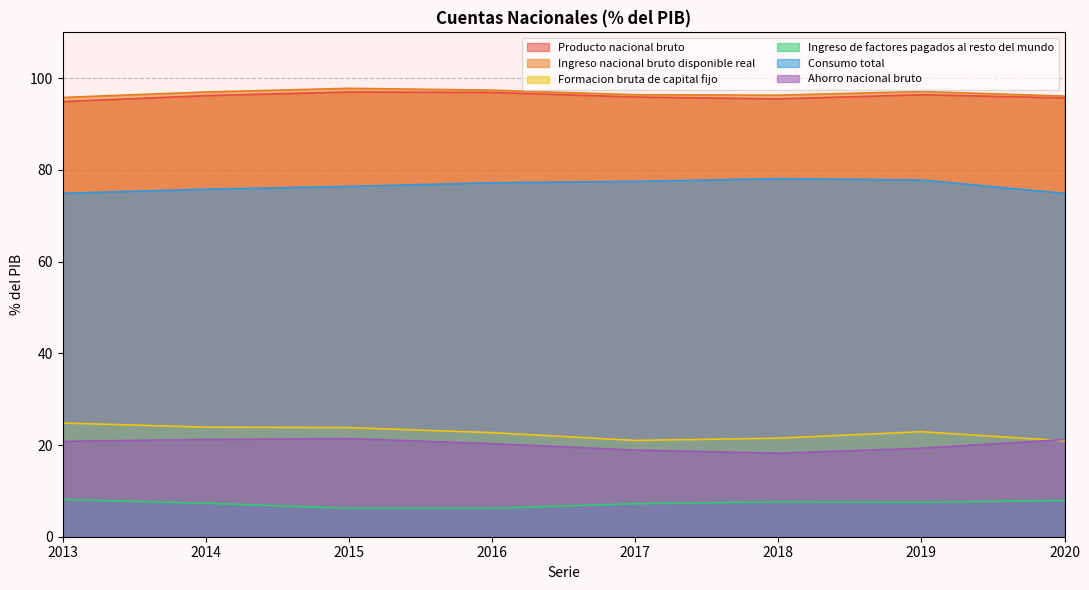

How many data points in Consumo total are less than 77?

4